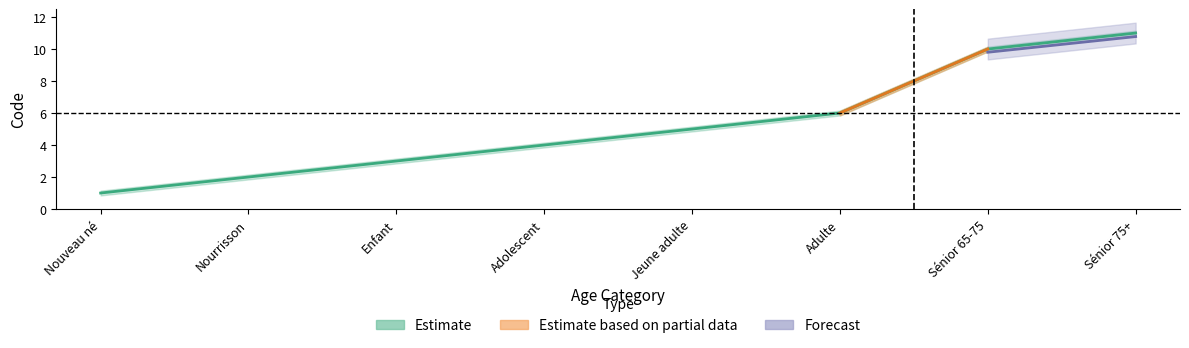

Does the chart display data point markers on the line(s)?

No